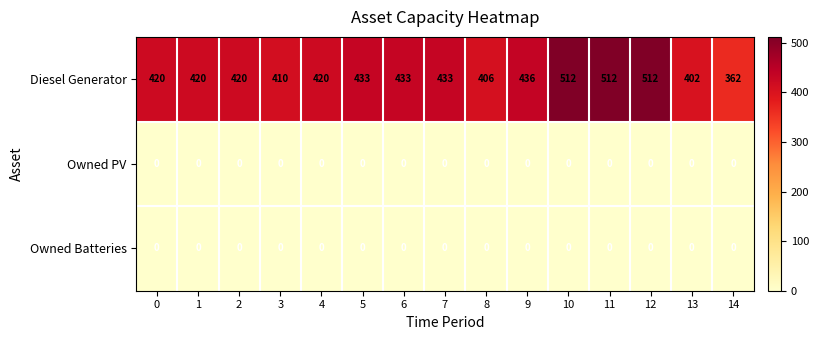

Which series changed the most between 3 and 9?

Diesel Generator